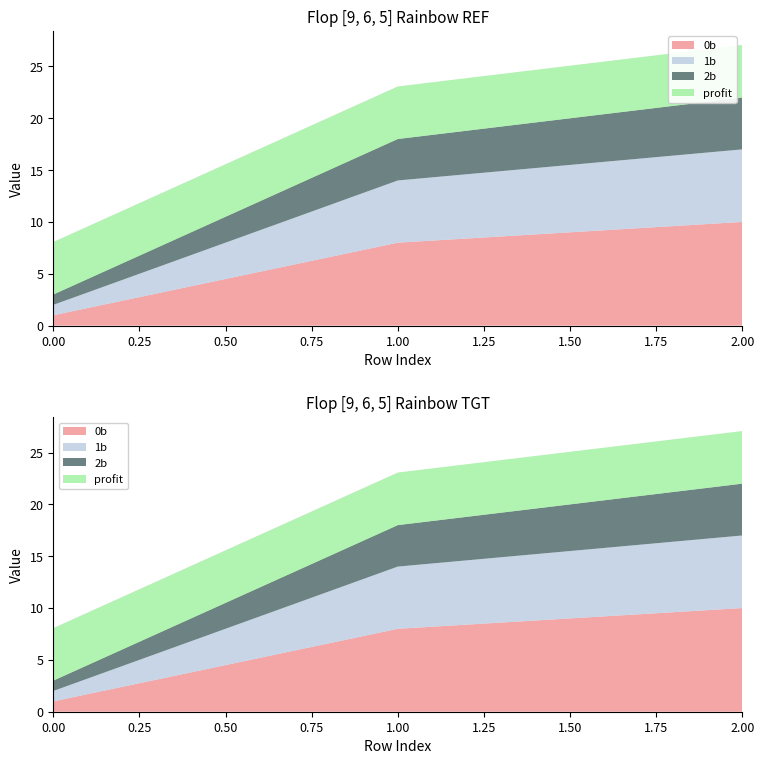

Reading left to right, what are all the values shown in this chart?

0b: 1.0	8.0	10.0
1b: 1.0	6.0	7.0
2b: 1.0	4.0	5.0
profit: 5.1	5.1	5.1